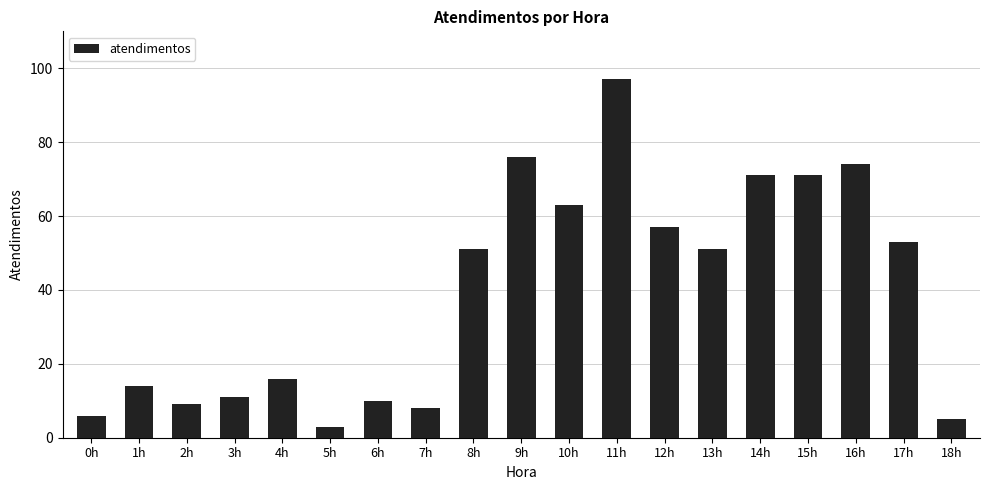

Reading left to right, extract all data points from this chart.

0h=6	1h=14	2h=9	3h=11	4h=16	5h=3	6h=10	7h=8	8h=51	9h=76	10h=63	11h=97	12h=57	13h=51	14h=71	15h=71	16h=74	17h=53	18h=5